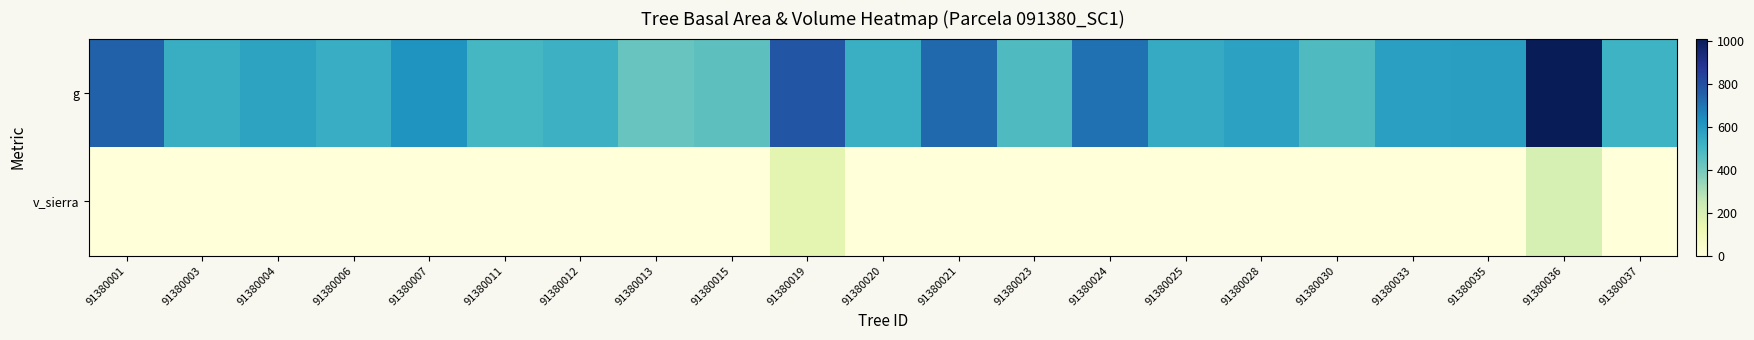

Which series has the widest spread of values?

g